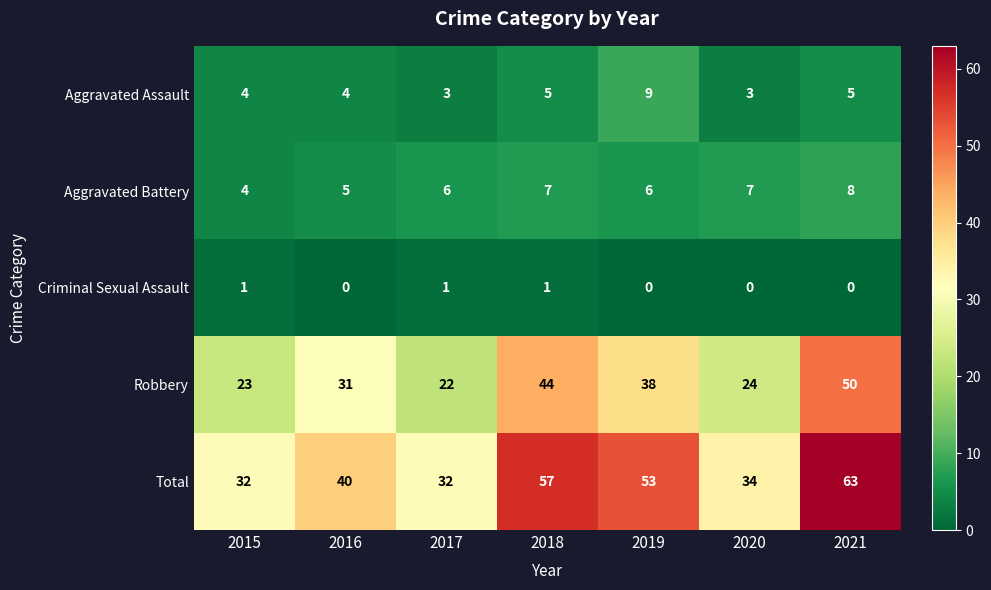

Which series changed the most between 2018 and 2019?

Robbery